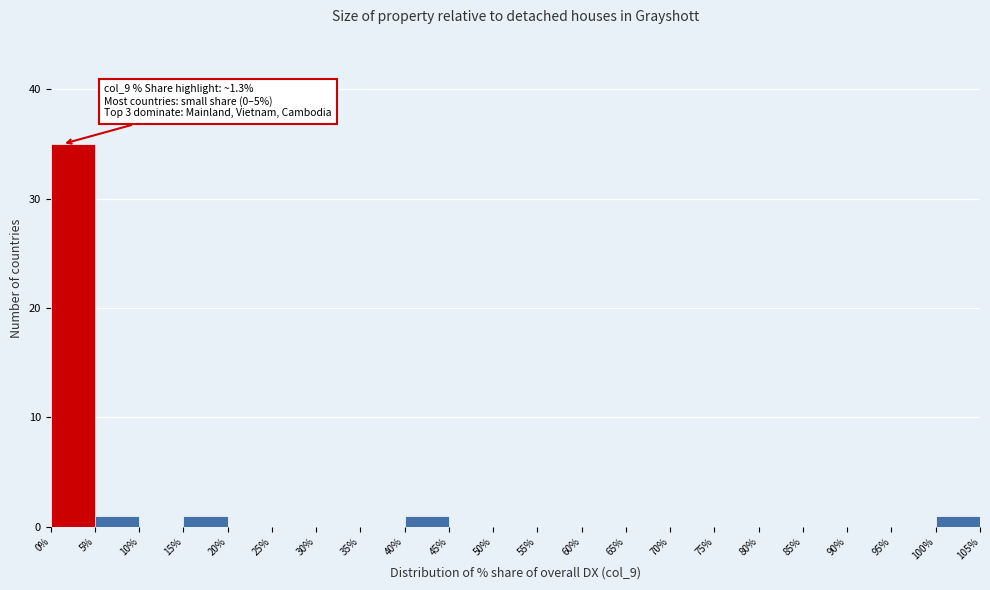

Which range on the x-axis has the tallest bar?

0% to 5%